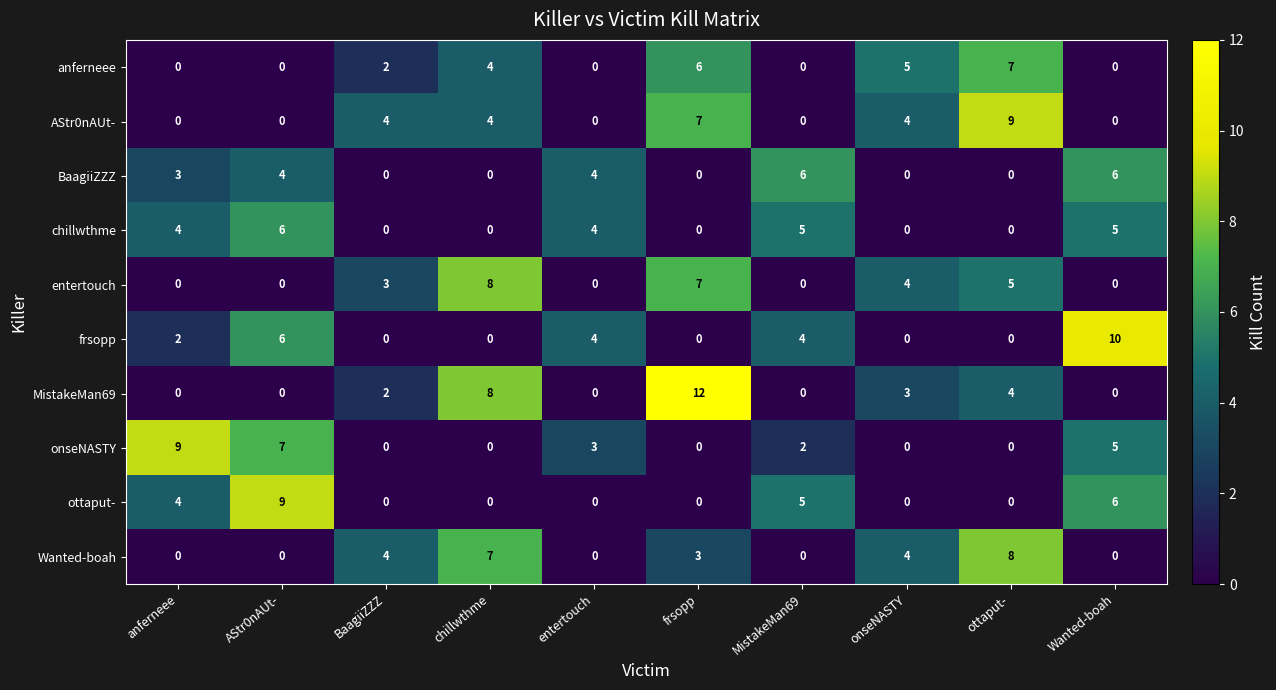

How many AStr0nAUt- values are between 0 and 4?

8